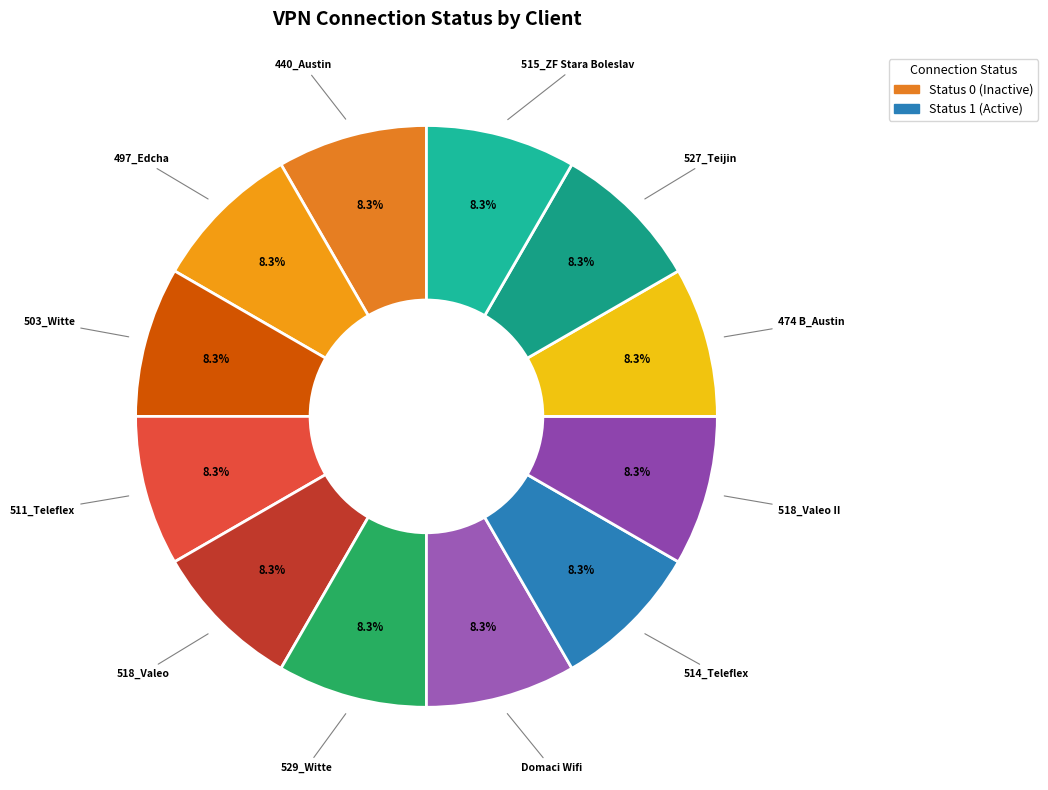

Is there a majority slice in this chart?

No